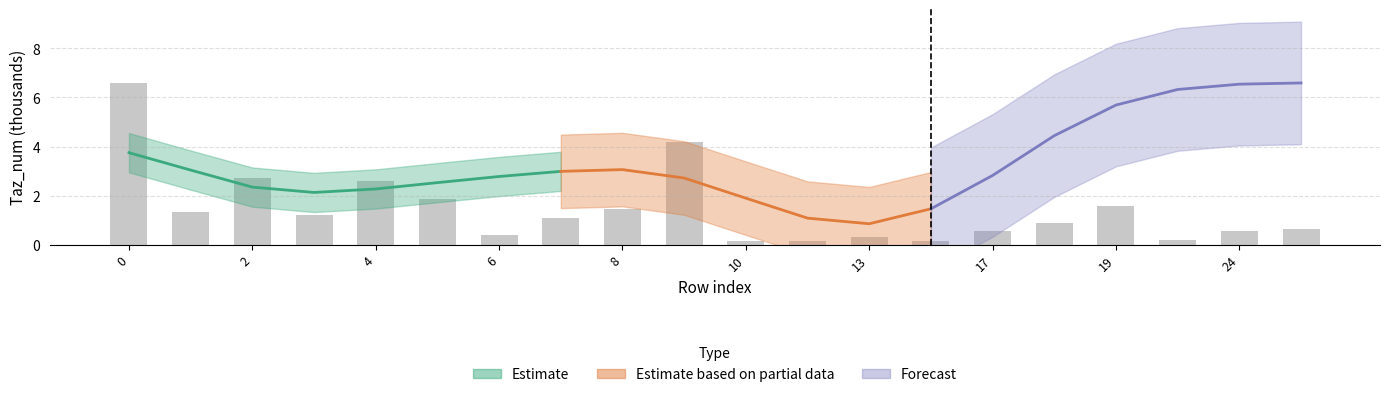

What is the value of the 13th bar from the left?

0.3